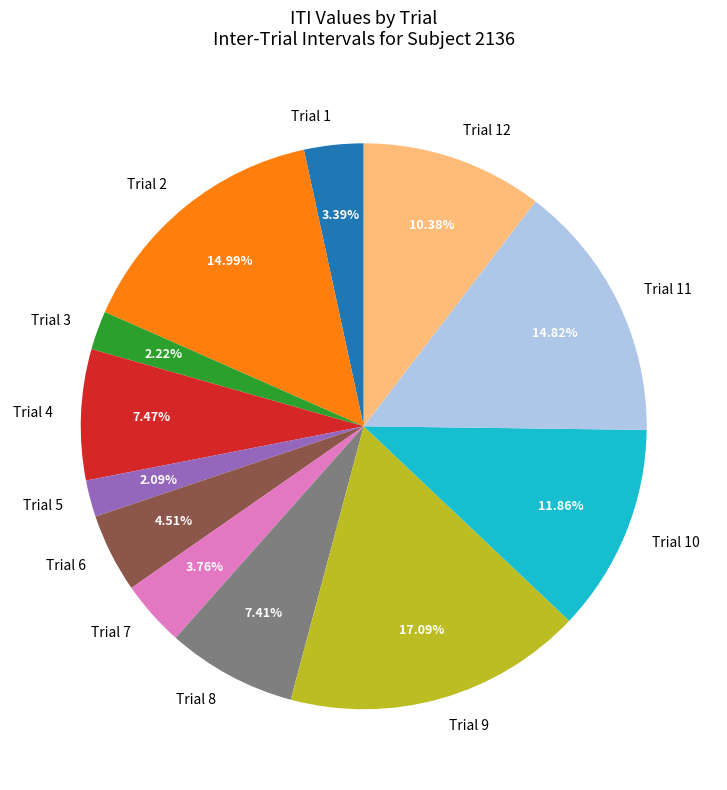

How many slices are in this pie chart?

12